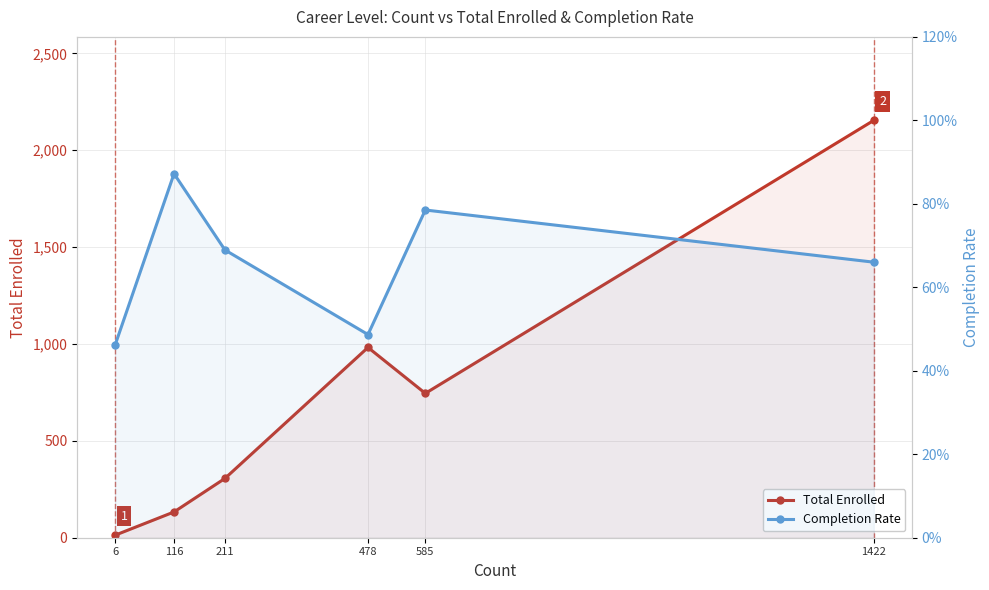

What is the minimum value for Total Enrolled?

13.0